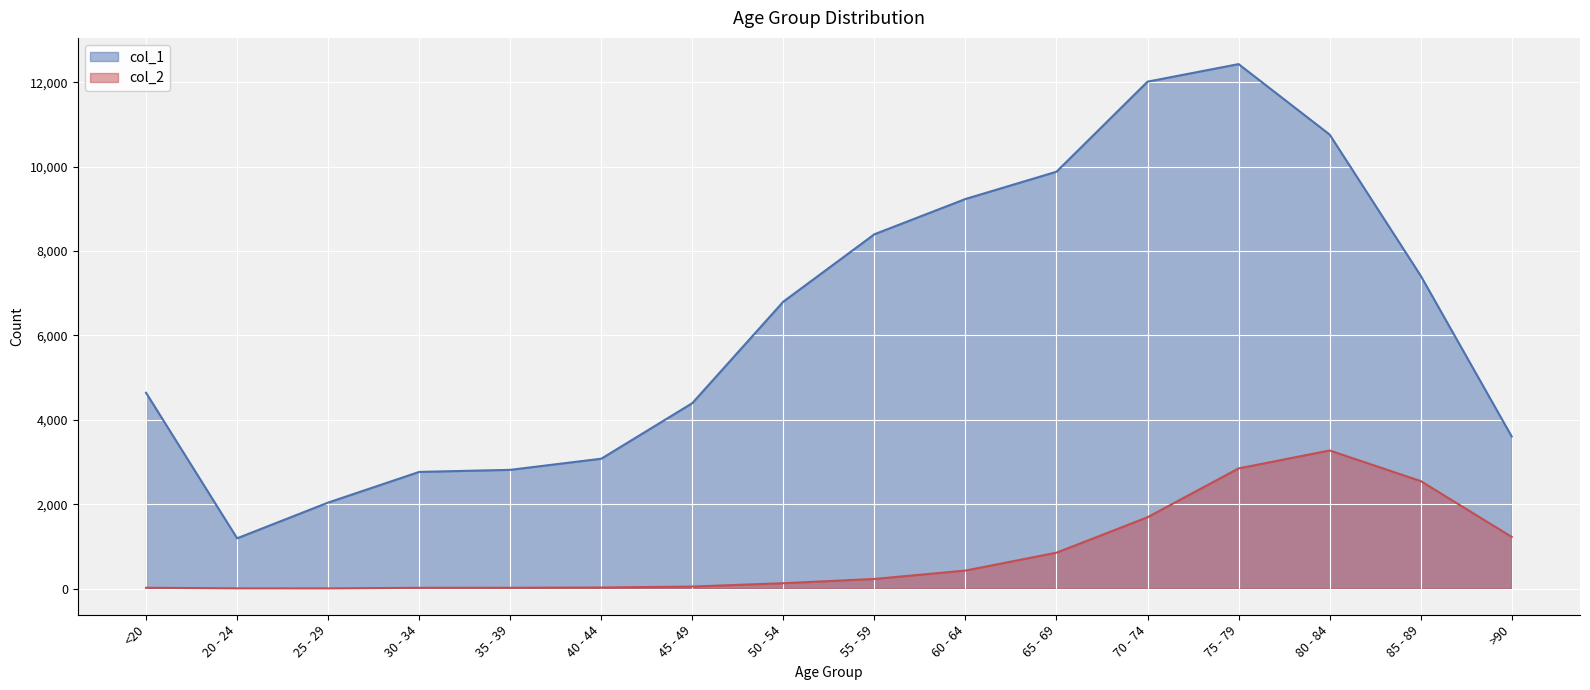

Reading left to right, transcribe all the data shown in this chart.

col_1: 4641	1191	2038	2765	2814	3078	4396	6803	8400	9236	9883	12018	12434	10764	7417	3604
col_2: 18	4	3	17	18	24	47	126	227	426	850	1690	2848	3273	2548	1224